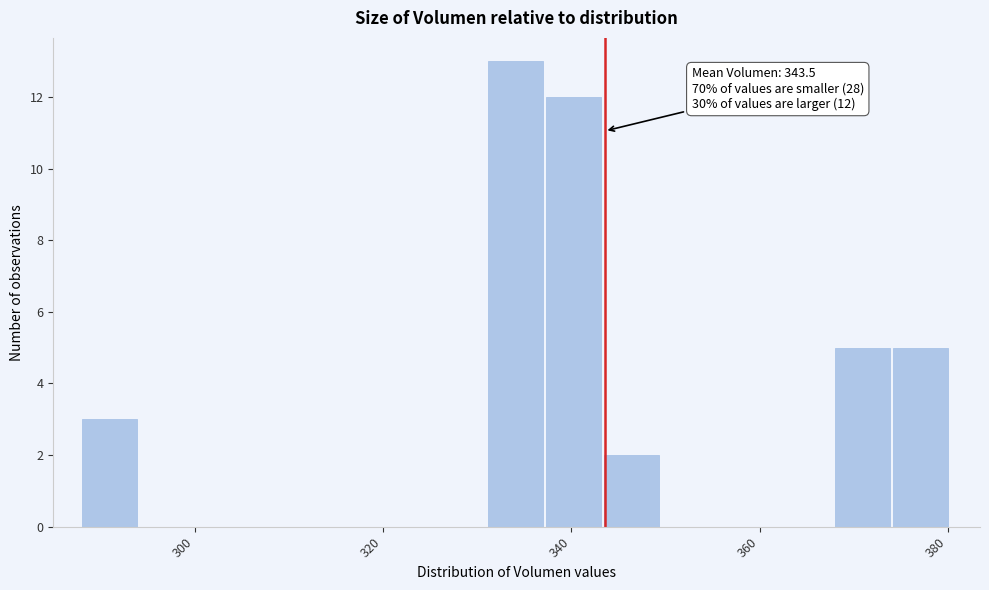

Around what value on the x-axis is the tallest bar? Give the approximate position of its centre, as read against the axis.

334